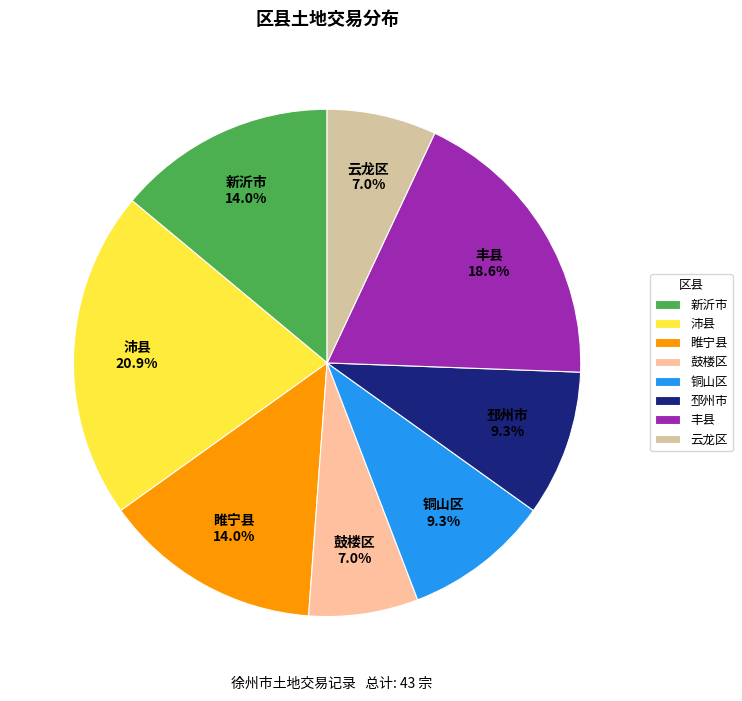

Is it true that 铜山区 is 9% of the pie?

True